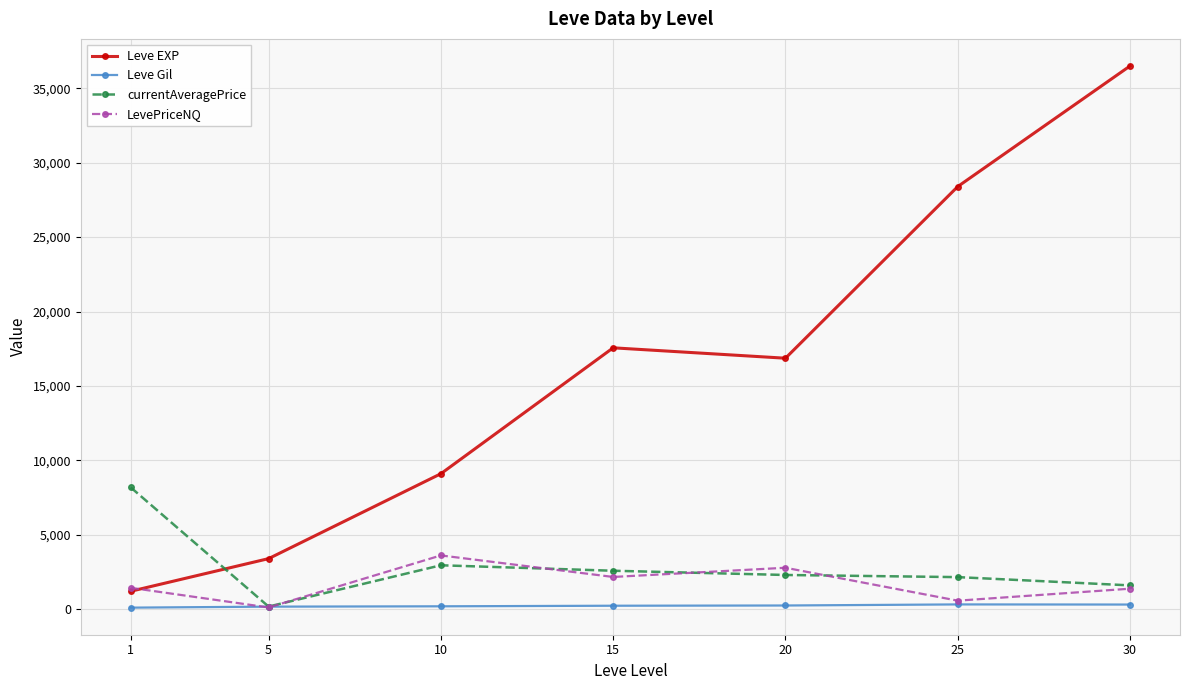

List the series in order of their peak value, lowest first.

Leve Gil, LevePriceNQ, currentAveragePrice, Leve EXP